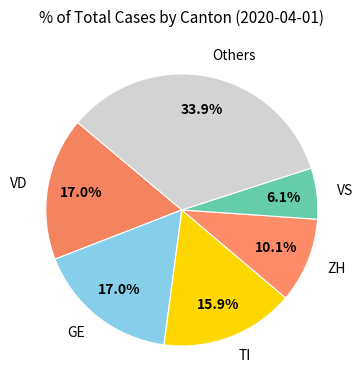

Combined, do ZH and TI account for over 50%?

No